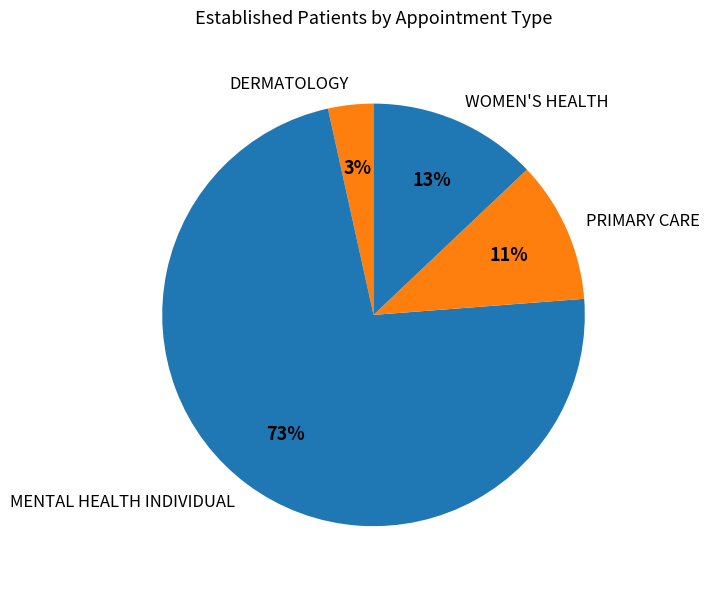

Approximately how many times larger is the value at PRIMARY CARE compared to WOMEN'S HEALTH?

0.8